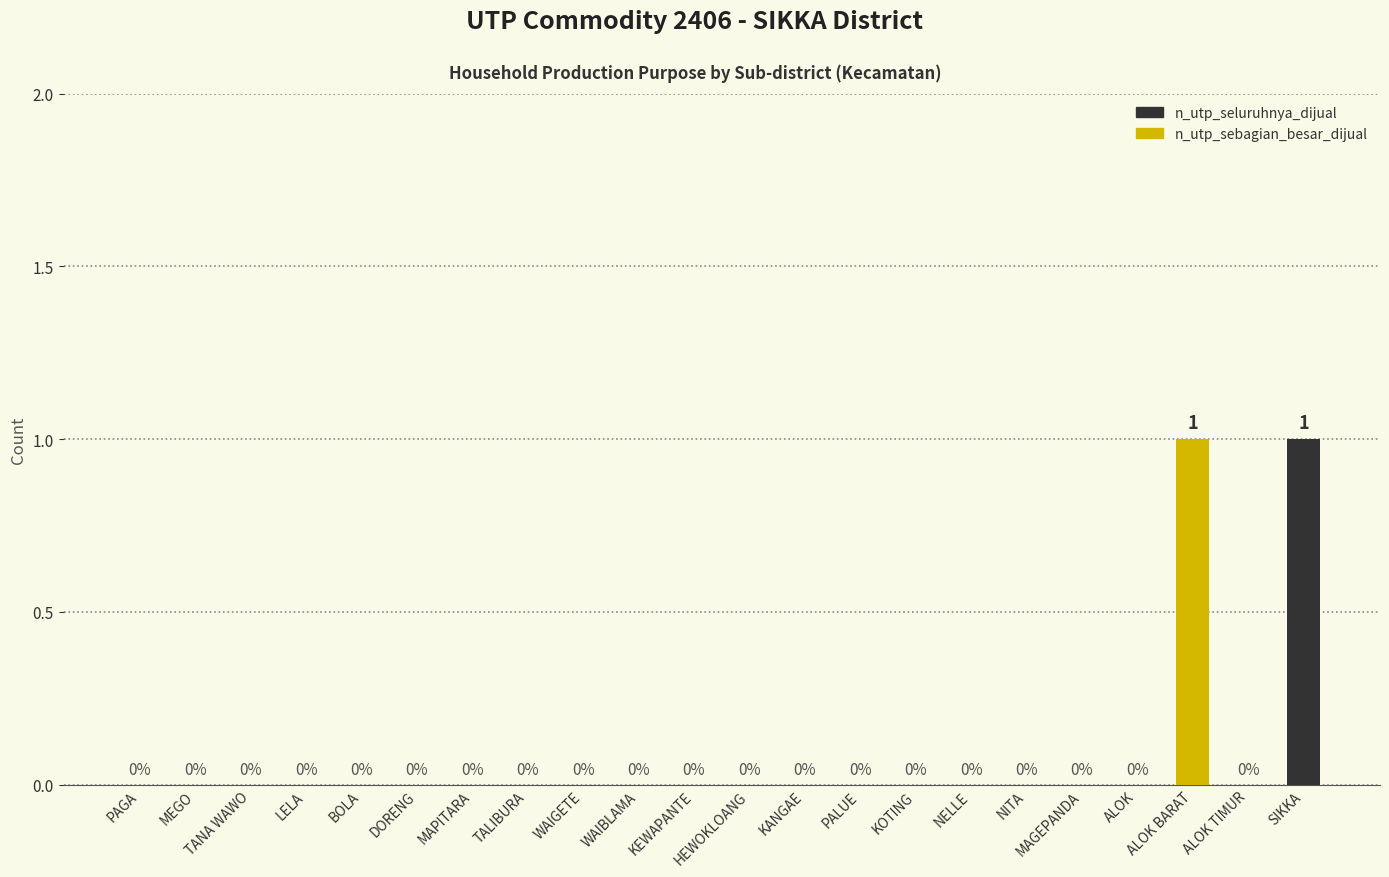

What is the maximum value shown in the chart?

1